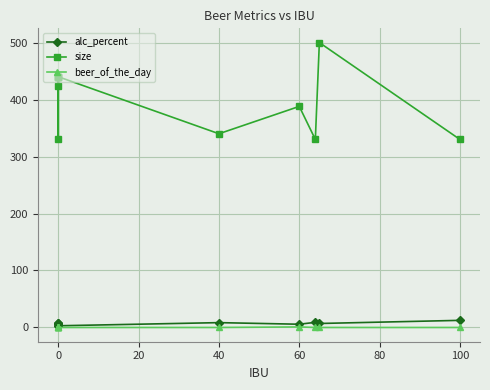

Count the beer_of_the_day values in the range 0 to 1.

11